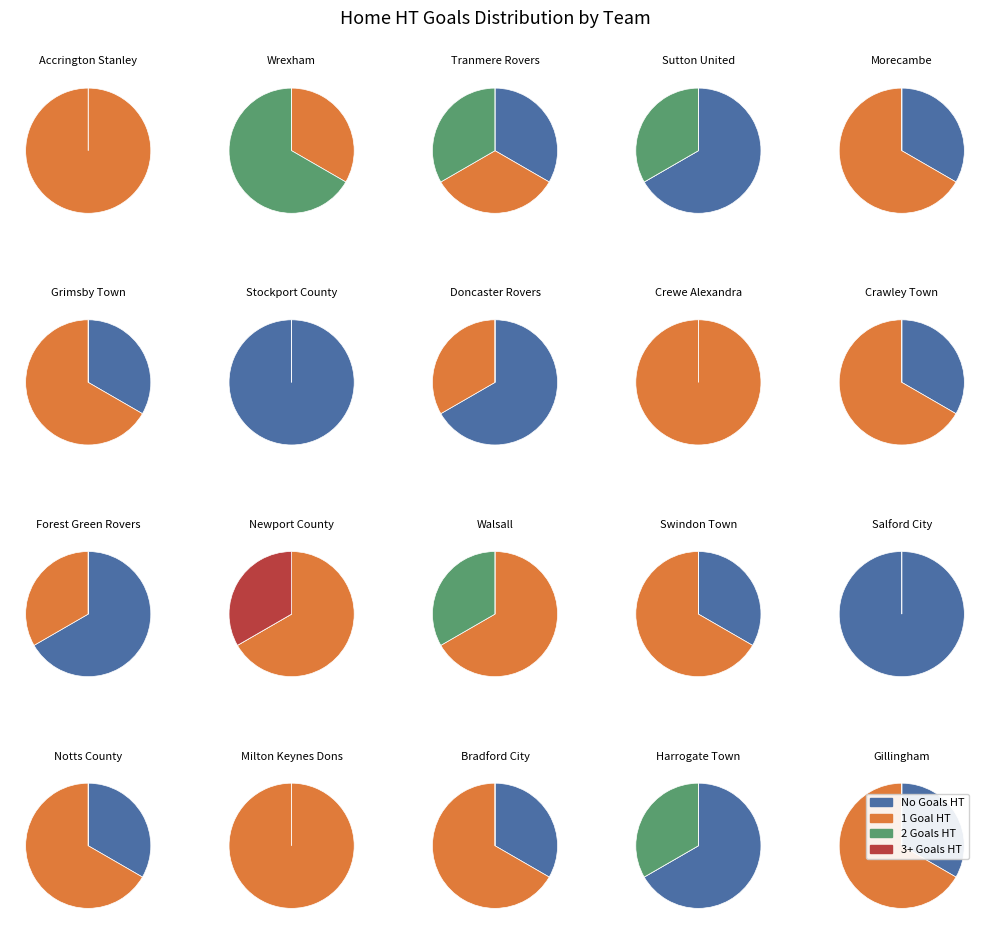

Does any single category account for the majority?

No